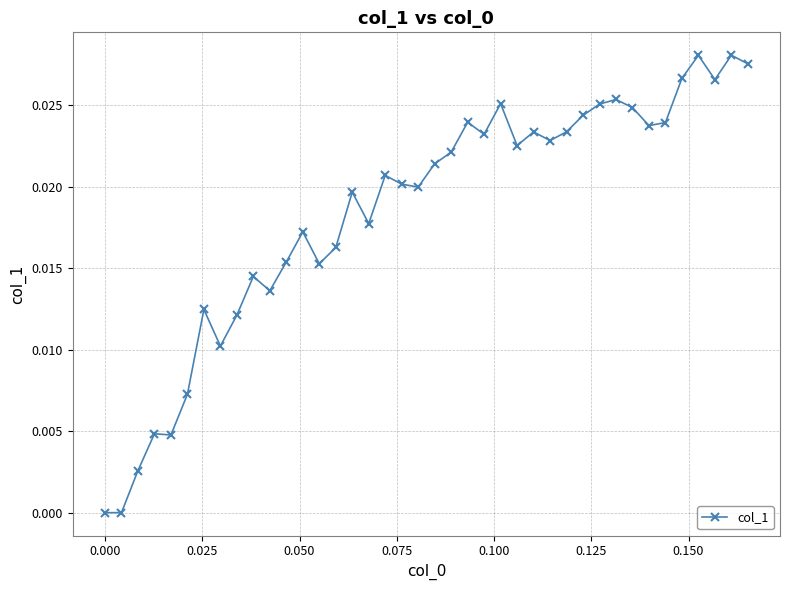

What is the sum of all values?

0.7